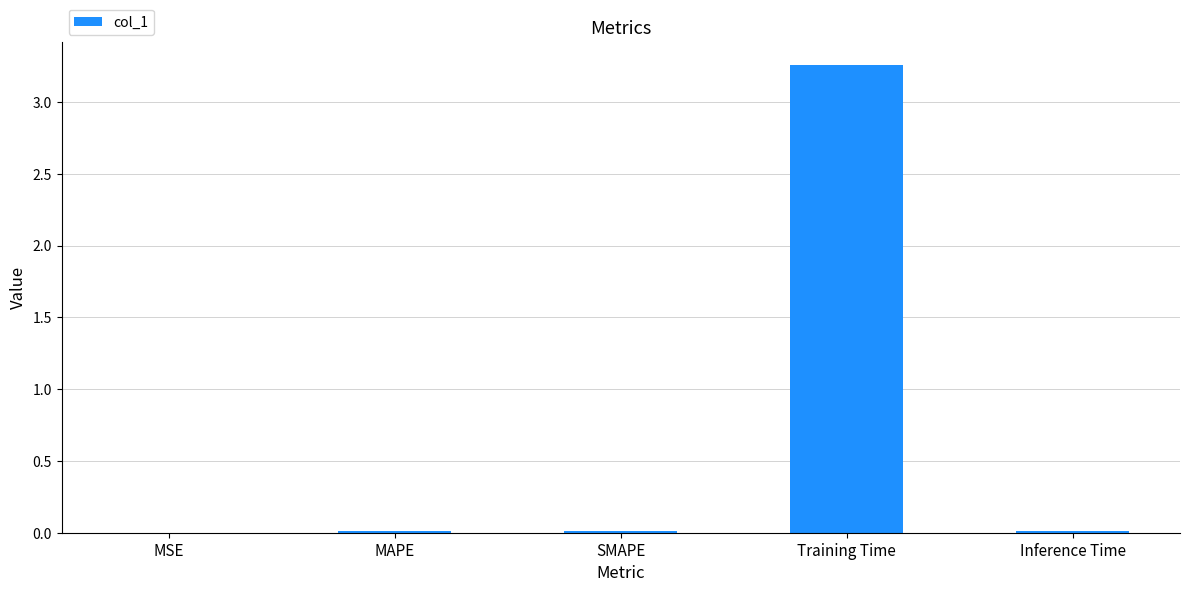

Which category has the highest value across all series?

Training Time